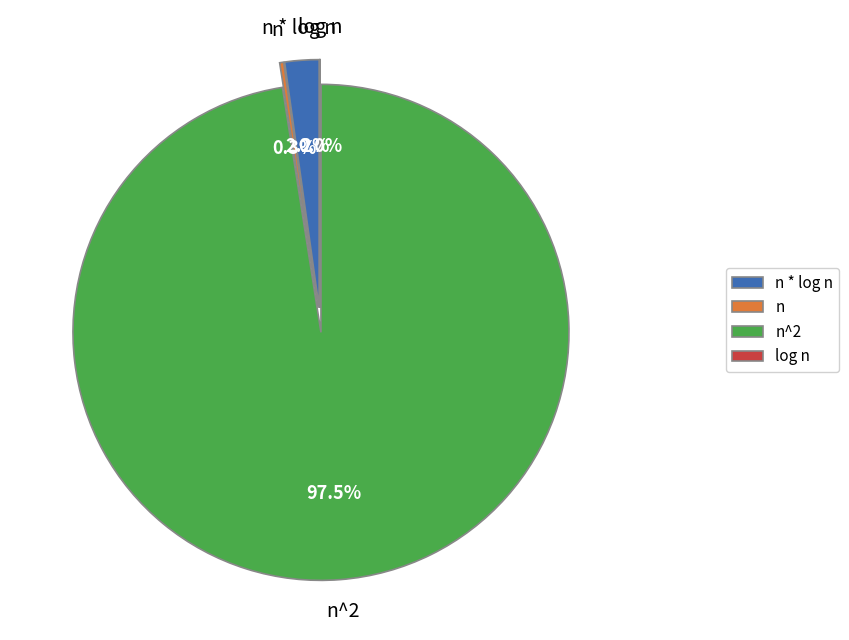

Which category has the smallest portion of the pie?

log n